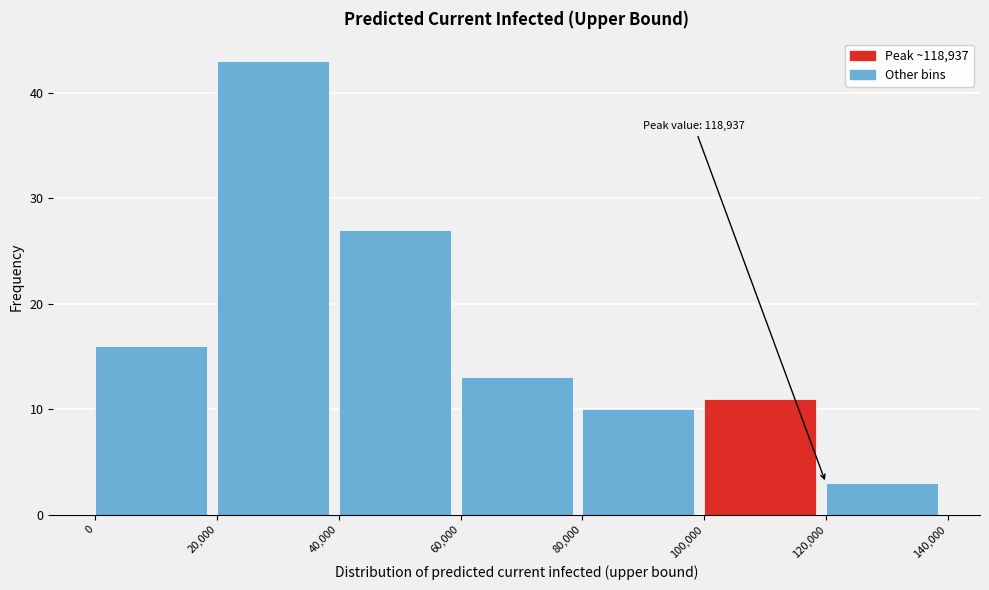

Which range on the x-axis has the tallest bar?

20,000 to 40,000